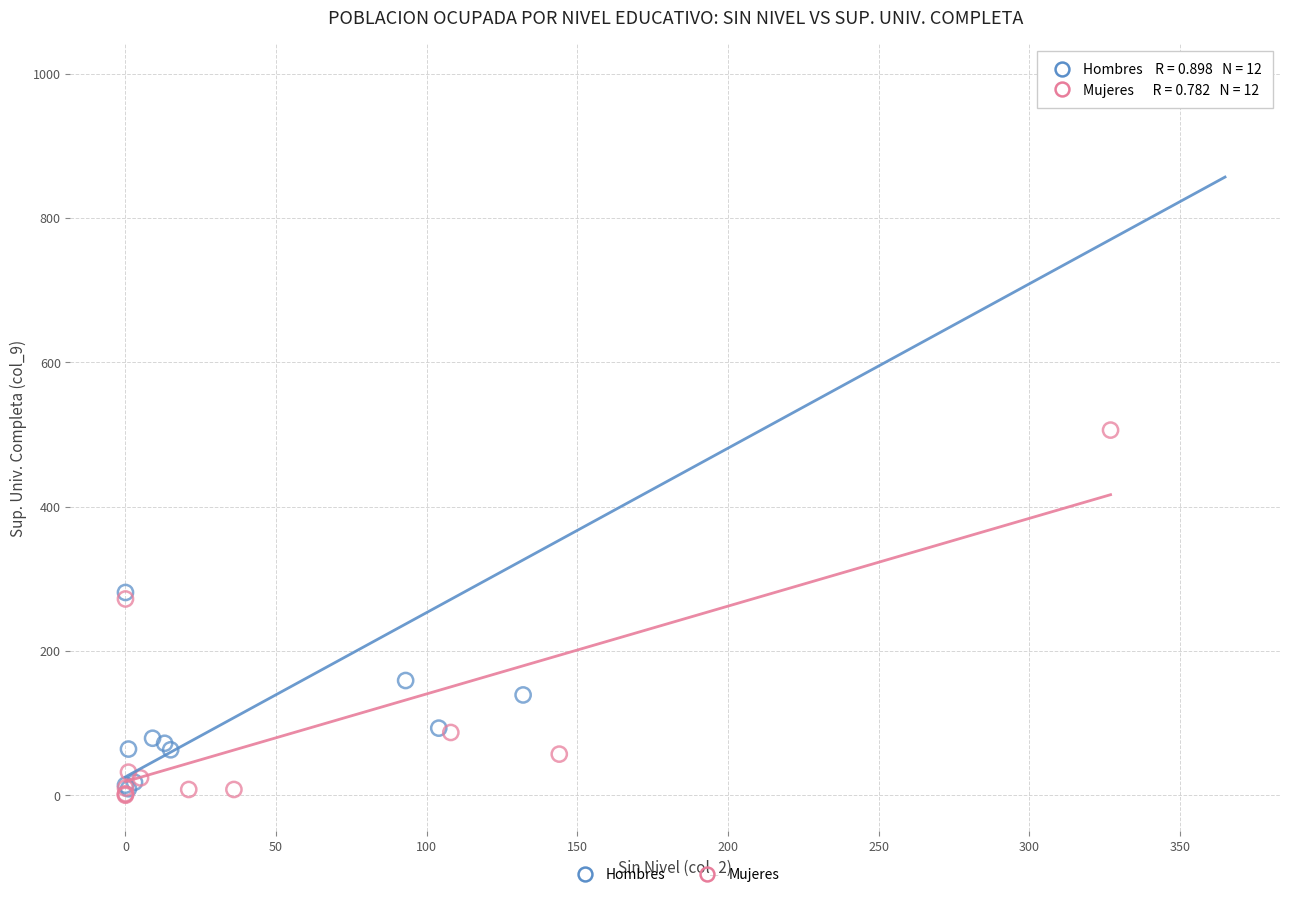

Which series contains the highest Y value?

Hombres